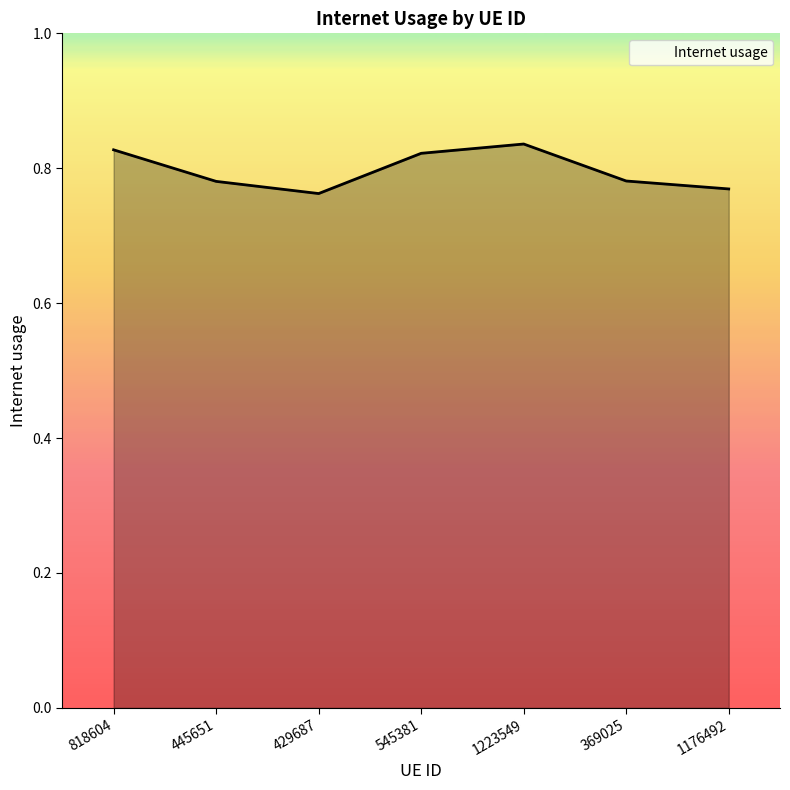

True or false: the data has more than 0 interior local peaks.

True